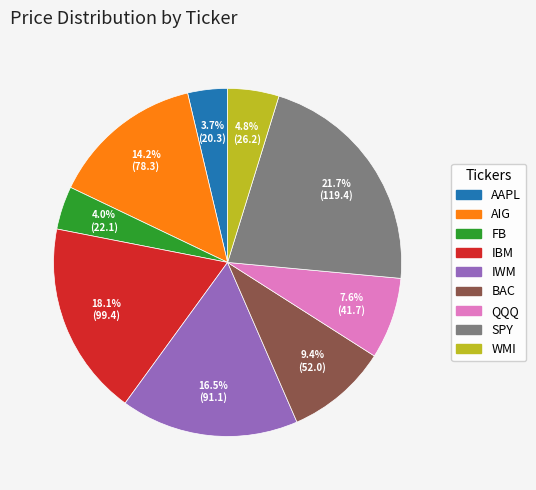

The QQQ slice represents 8% of the pie. True or false?

True